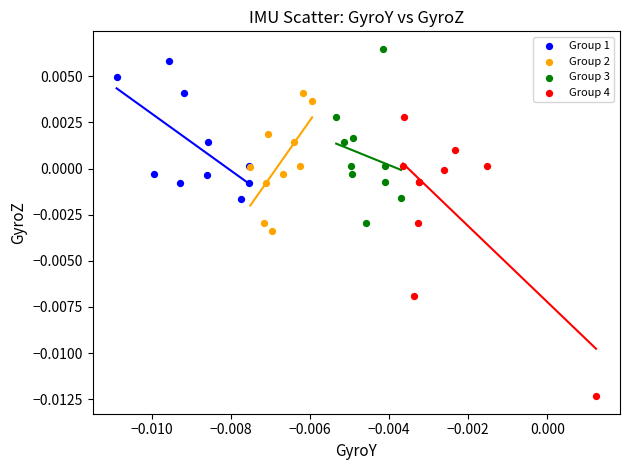

Which series has the largest Y range (max minus min)?

Group 4